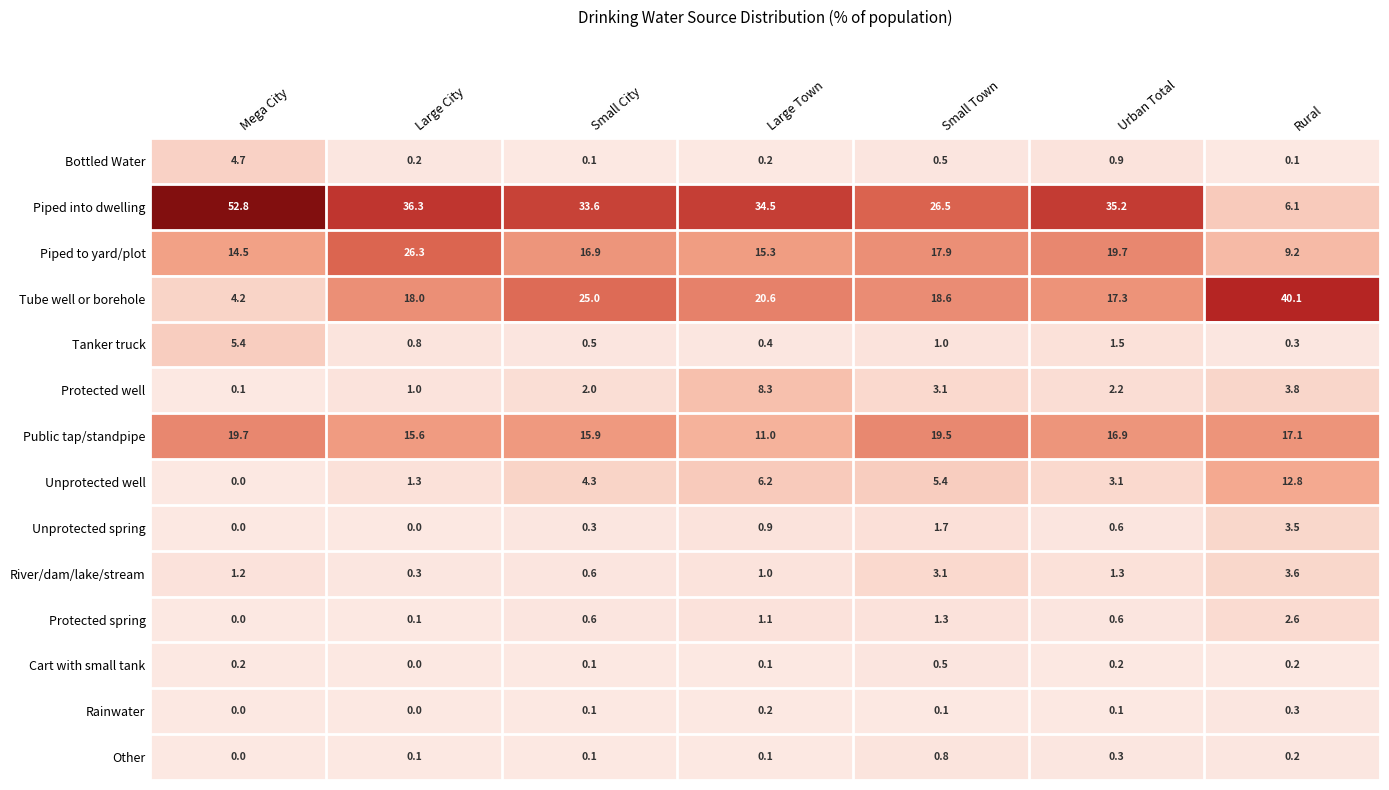

The value of Tube well or borehole at Urban Total is 17.3. True or false?

True